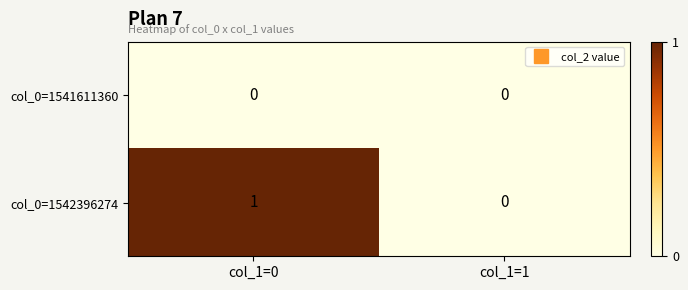

How many data points does each series have?

2